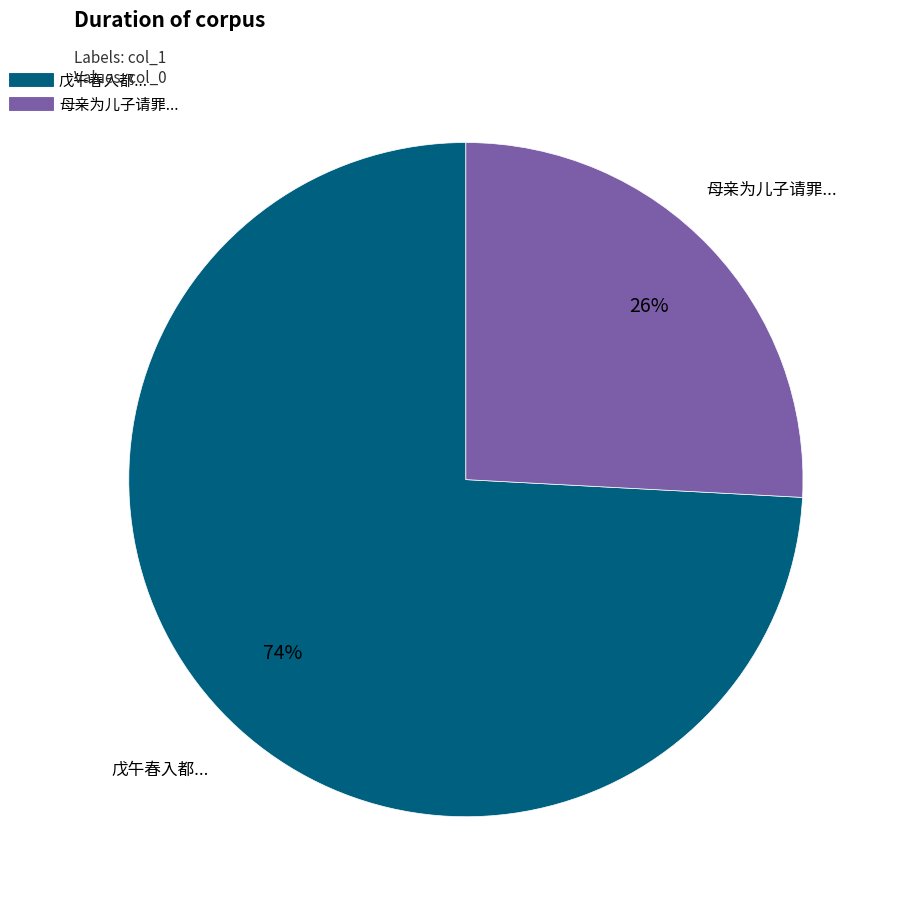

Is there any slice that represents more than half of the pie?

Yes